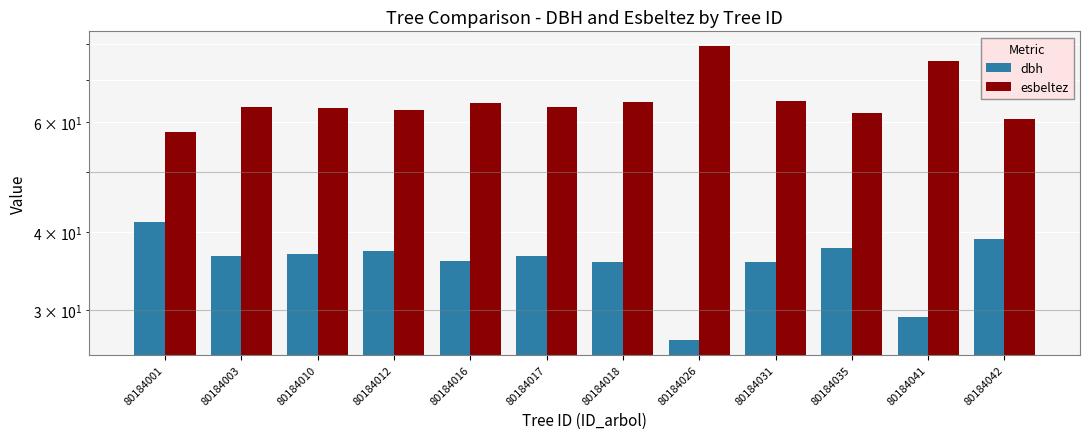

What is the total value across all series at 80184017?

100.3